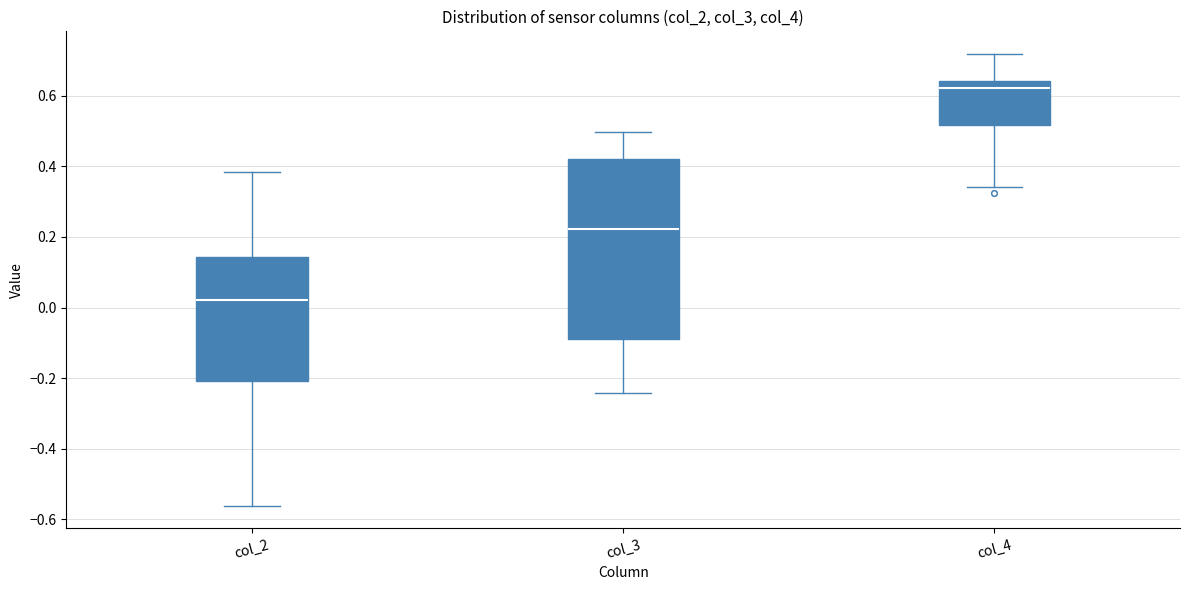

Which box has the lowest median line?

col_2